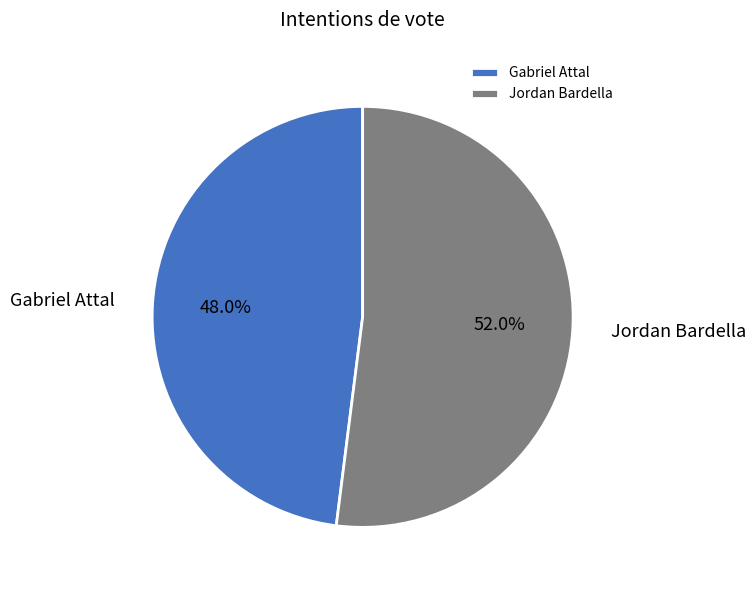

To the nearest percent, what is the combined percentage of Jordan Bardella and Gabriel Attal?

100%